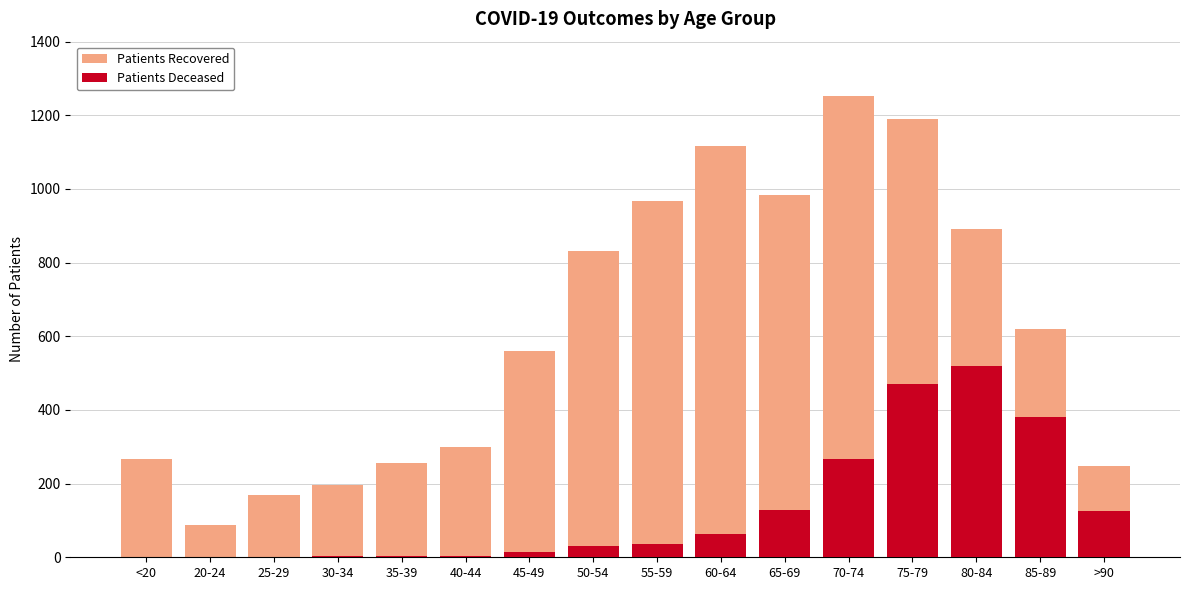

The Patients Recovered series shows 560 at 45-49. True or false?

True